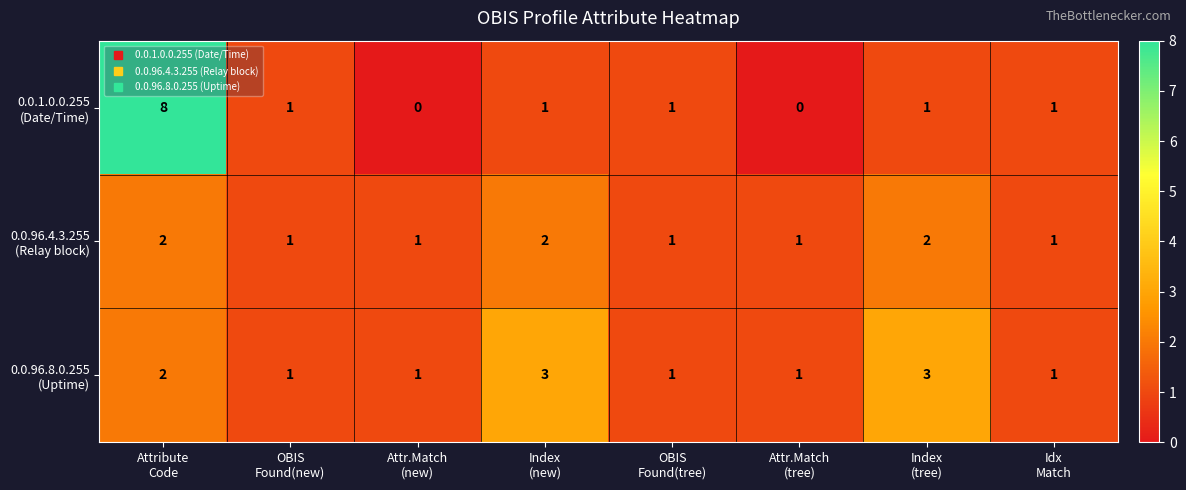

What is the greatest value displayed?

8